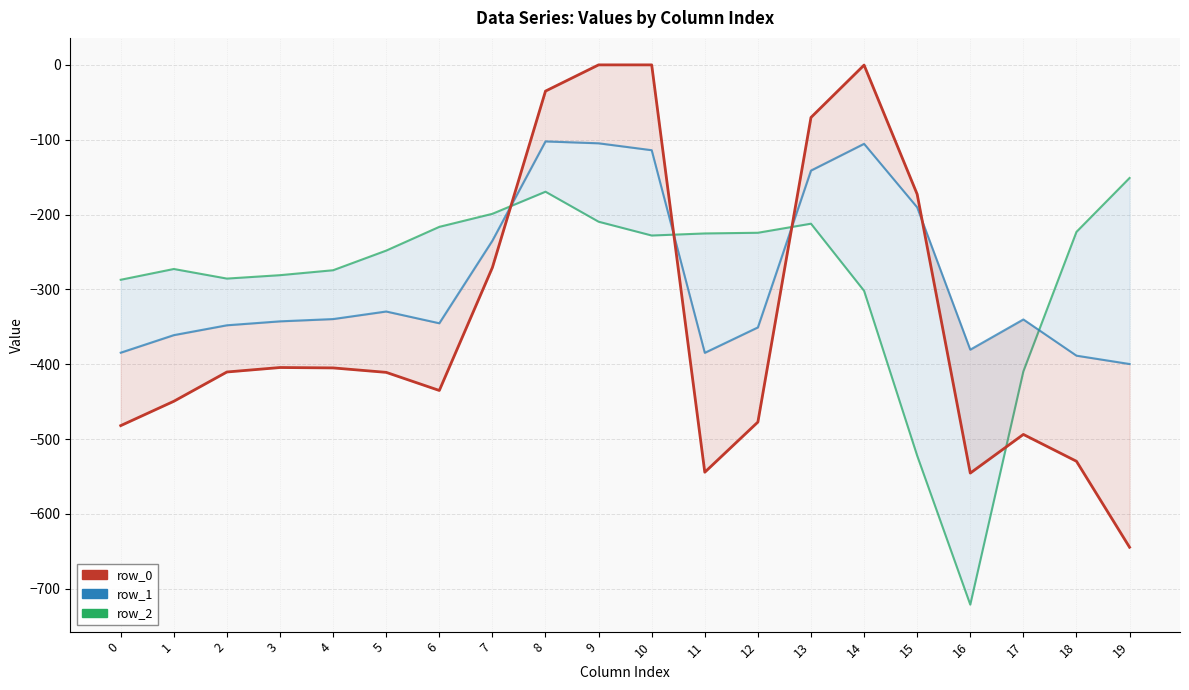

Reading left to right, extract all data points from this chart.

row_0: 0=-482.0	1=-449.5	2=-410.3	3=-404.4	4=-404.9	5=-410.8	6=-435.0	7=-270.7	8=-35.0	9=0.0	10=0.0	11=-544.3	12=-477.2	13=-70.2	14=-0.3	15=-172.8	16=-545.4	17=-493.8	18=-529.6	19=-644.5
row_1: 0=-384.6	1=-361.1	2=-347.9	3=-342.7	4=-339.6	5=-329.5	6=-345.2	7=-234.9	8=-102.3	9=-104.8	10=-114.0	11=-384.7	12=-350.8	13=-141.2	14=-105.5	15=-190.4	16=-380.5	17=-340.1	18=-388.5	19=-399.7
row_2: 0=-287.1	1=-272.7	2=-285.5	3=-281.0	4=-274.4	5=-248.1	6=-216.4	7=-199.0	8=-169.5	9=-209.6	10=-228.0	11=-225.2	12=-224.3	13=-212.2	14=-301.9	15=-522.2	16=-721.2	17=-409.5	18=-223.1	19=-151.1